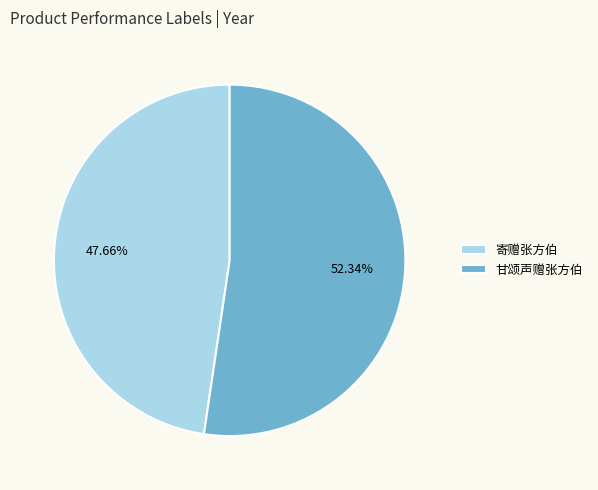

What is the majority slice?

甘颂声赠张方伯